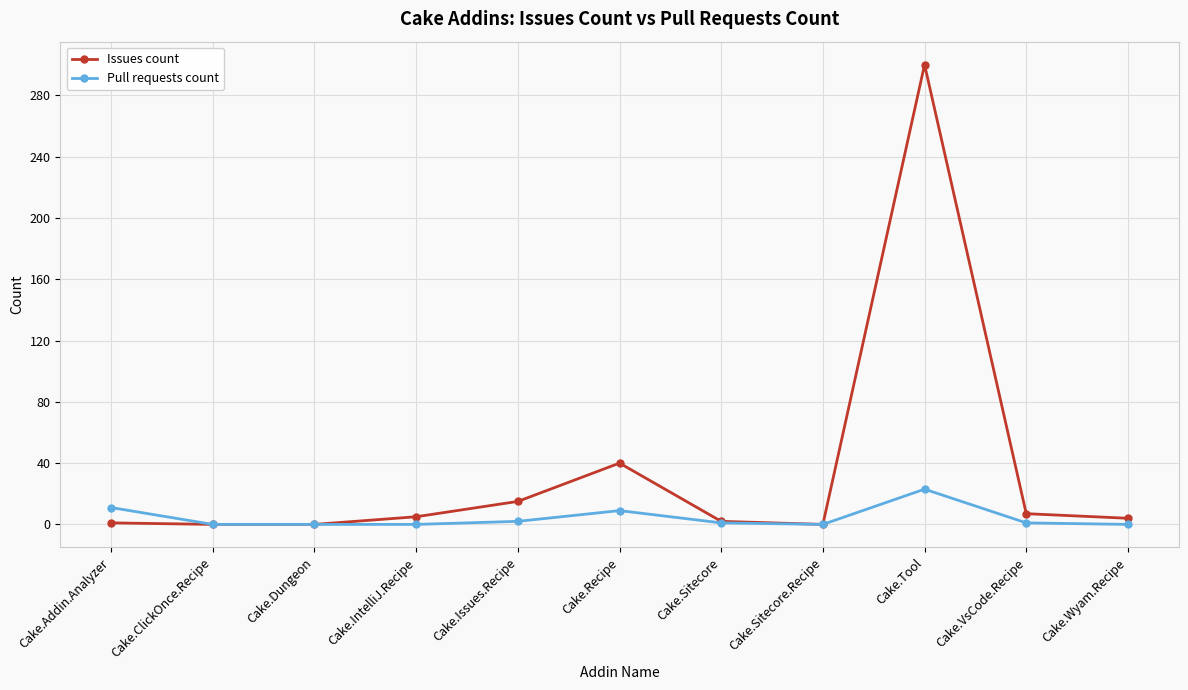

Is this an area chart (filled region under the line)?

No